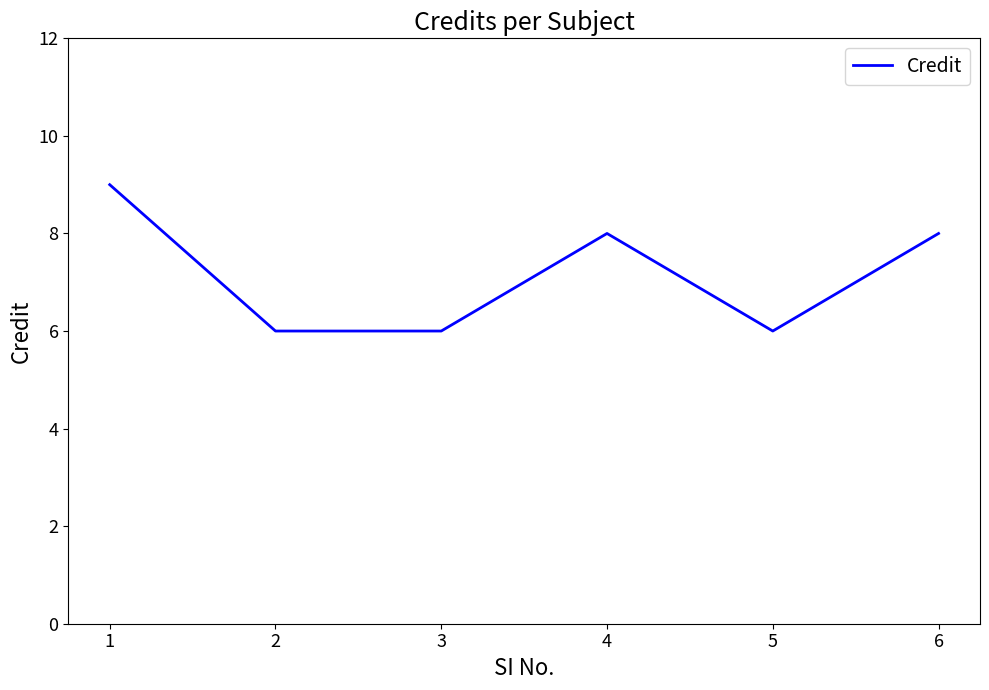

How many lines are shown in the chart?

1